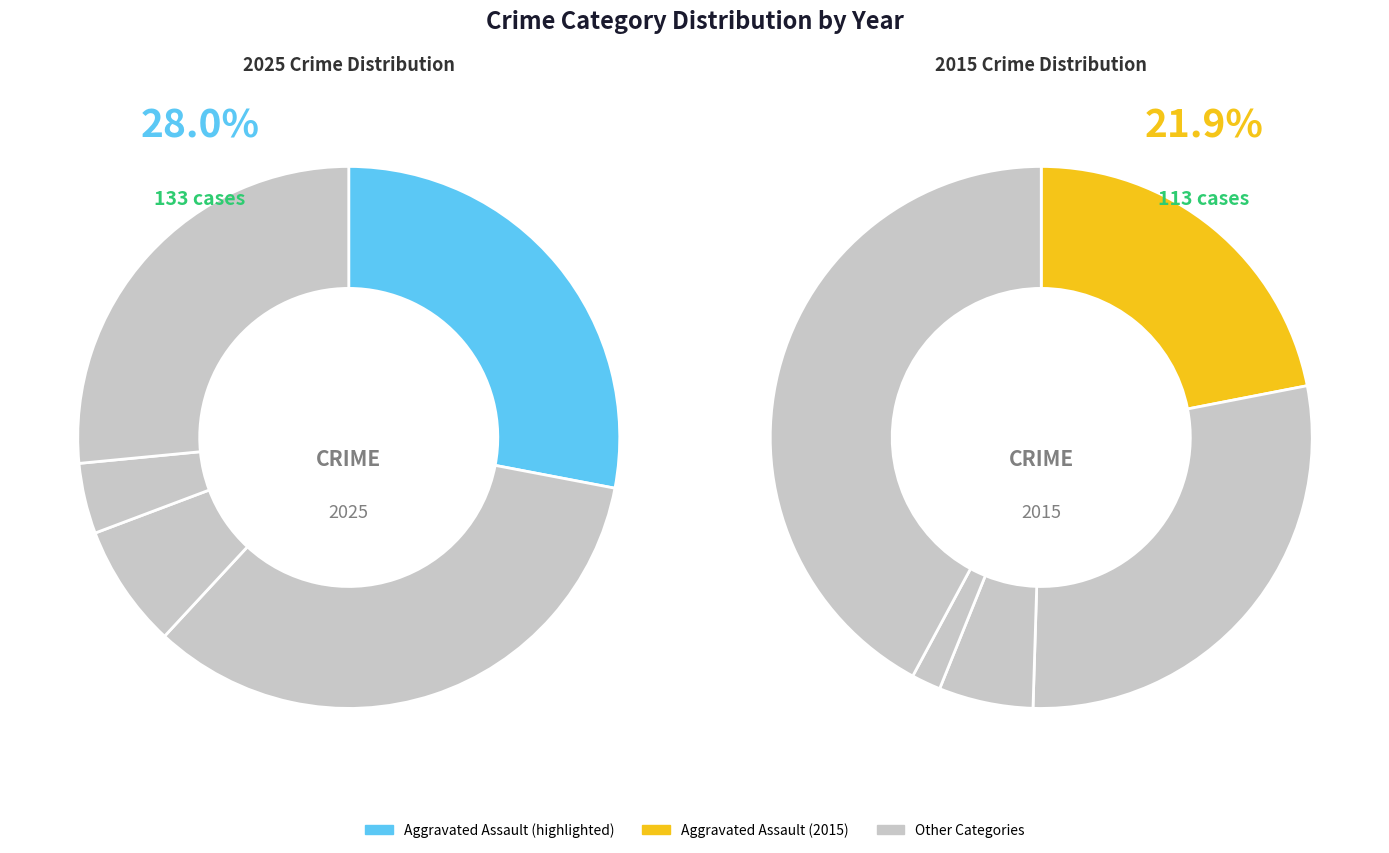

How many segments does this pie chart have?

5